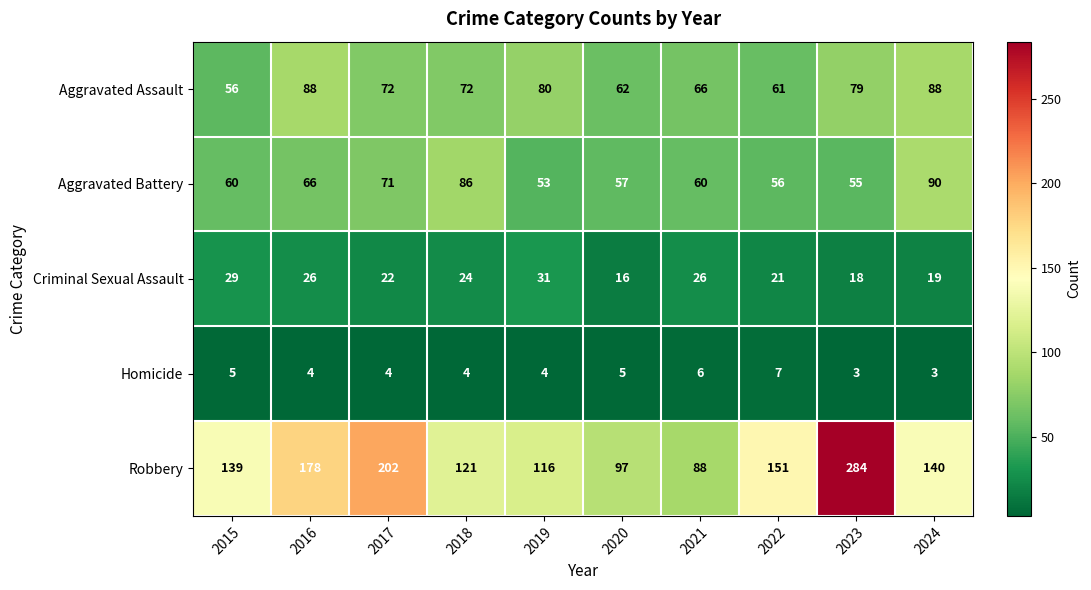

Between 2016 and 2023, which series saw the biggest shift?

Robbery